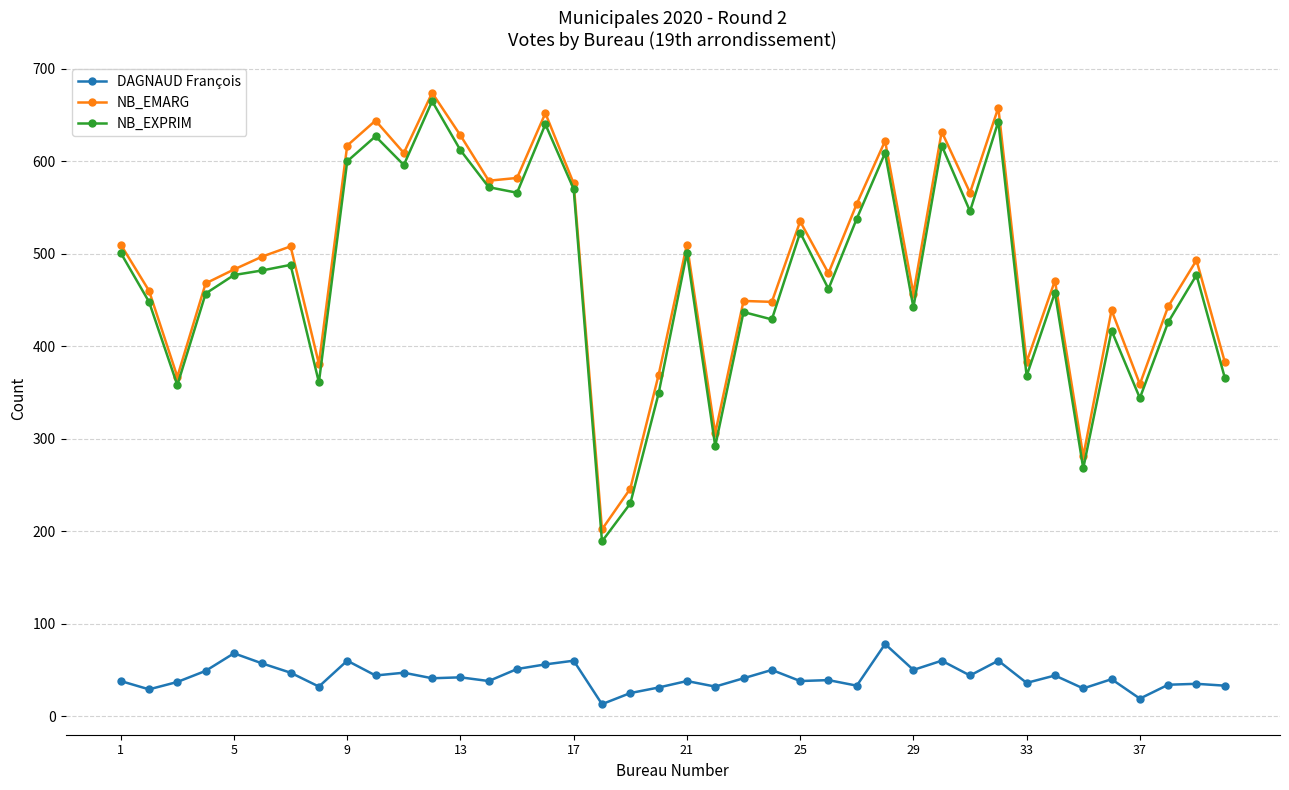

What is the value of the DAGNAUD François point at the 2nd from the left?

29